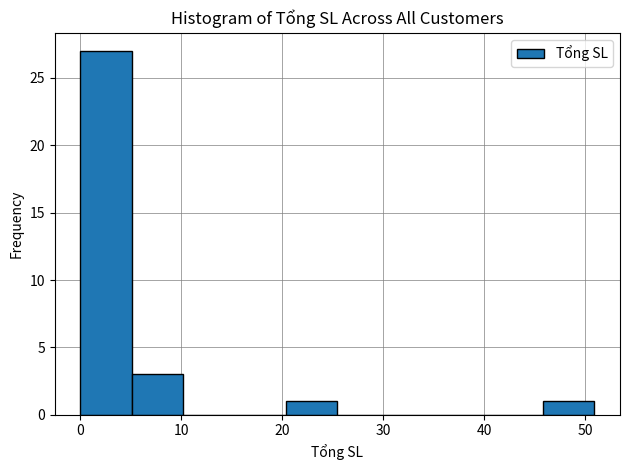

What is the height of the bar covering 0 to 5 on the x-axis? Neither the bar edges nor the heights are printed on the chart, so give them approximately, as read against the axes.

27